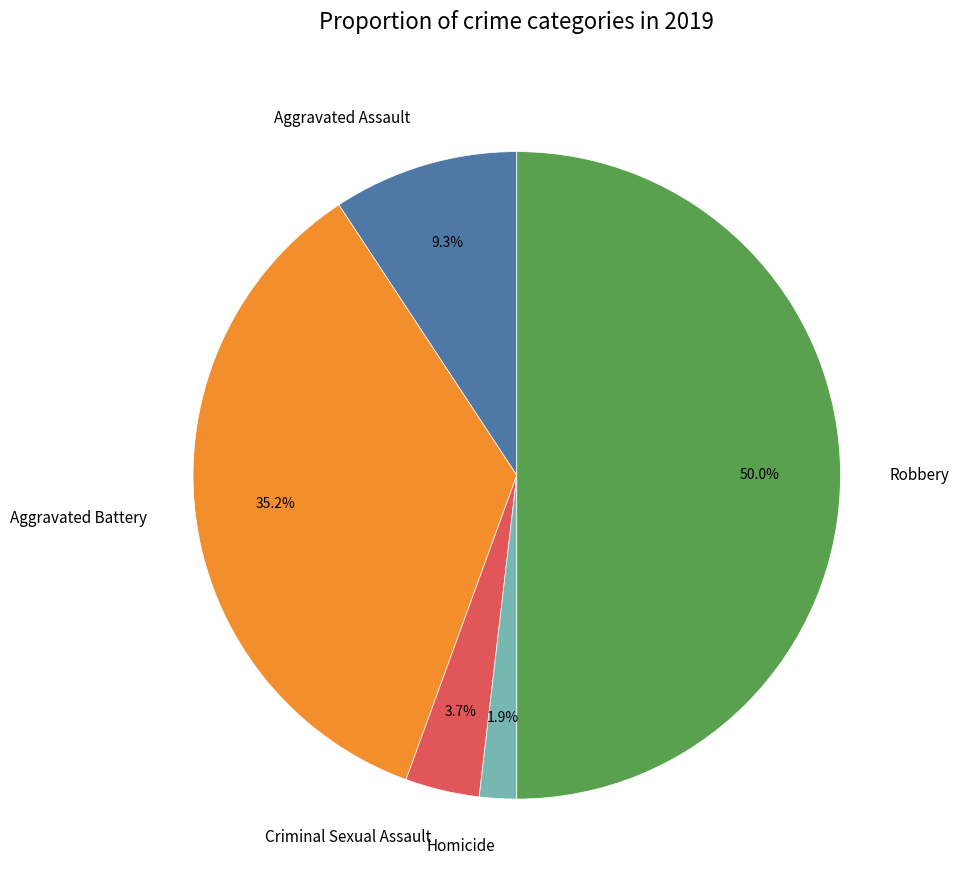

What percentage is NOT represented by Criminal Sexual Assault?

96.3%